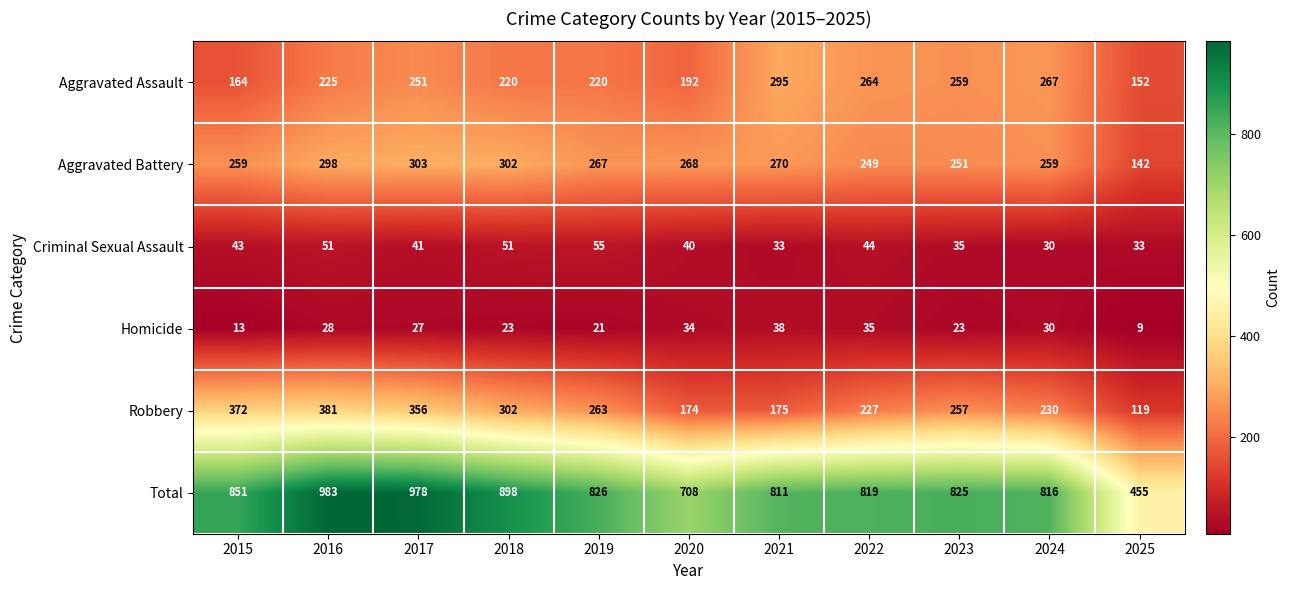

At which category is the sum across all series the highest?

2016